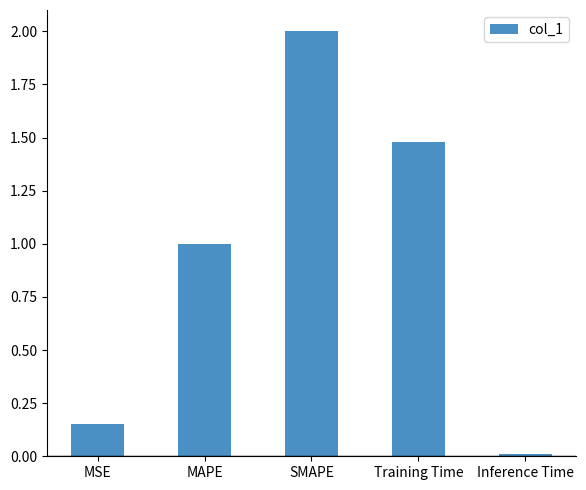

What is the value of the 3rd bar from the left?

2.0